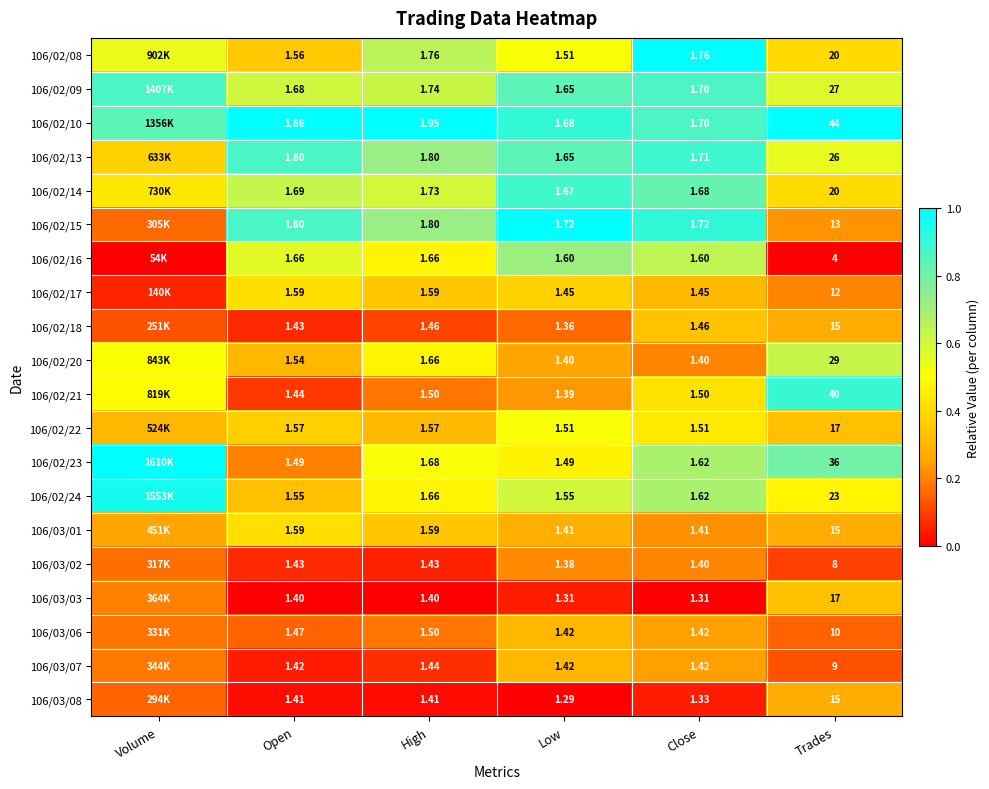

Is the value of 106/02/20 at Open greater than the value of 106/03/03 at Low?

Yes